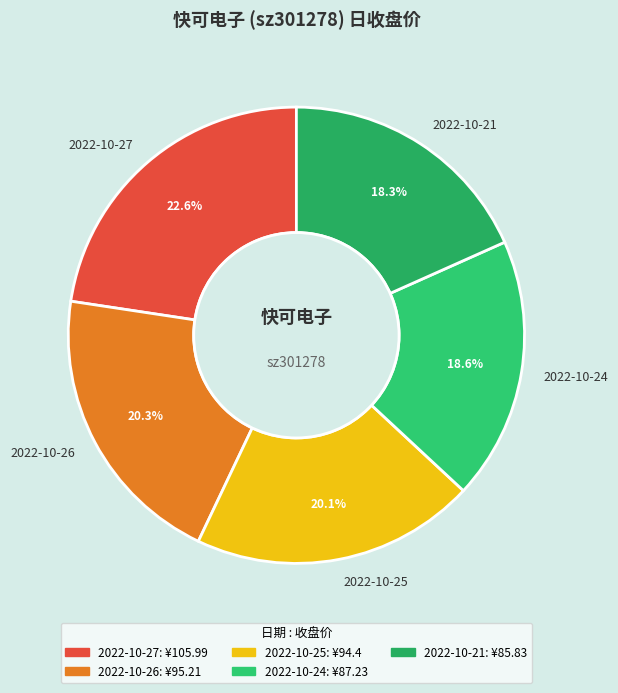

Count the number of slices in the pie.

5